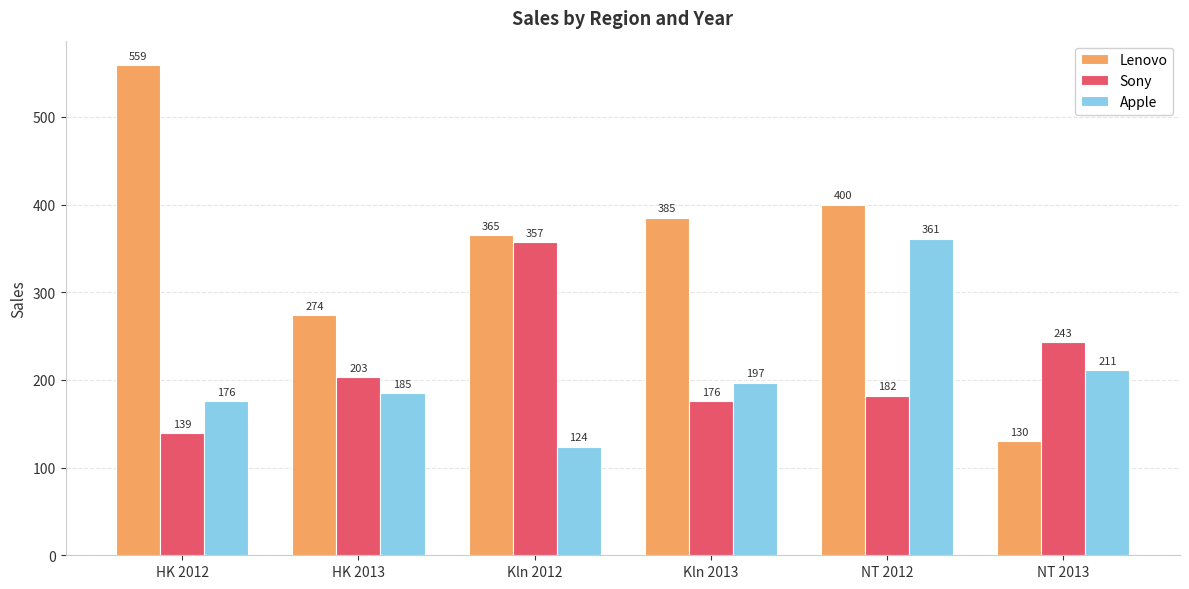

At NT 2013, list the series in order from smallest to largest.

Lenovo, Apple, Sony